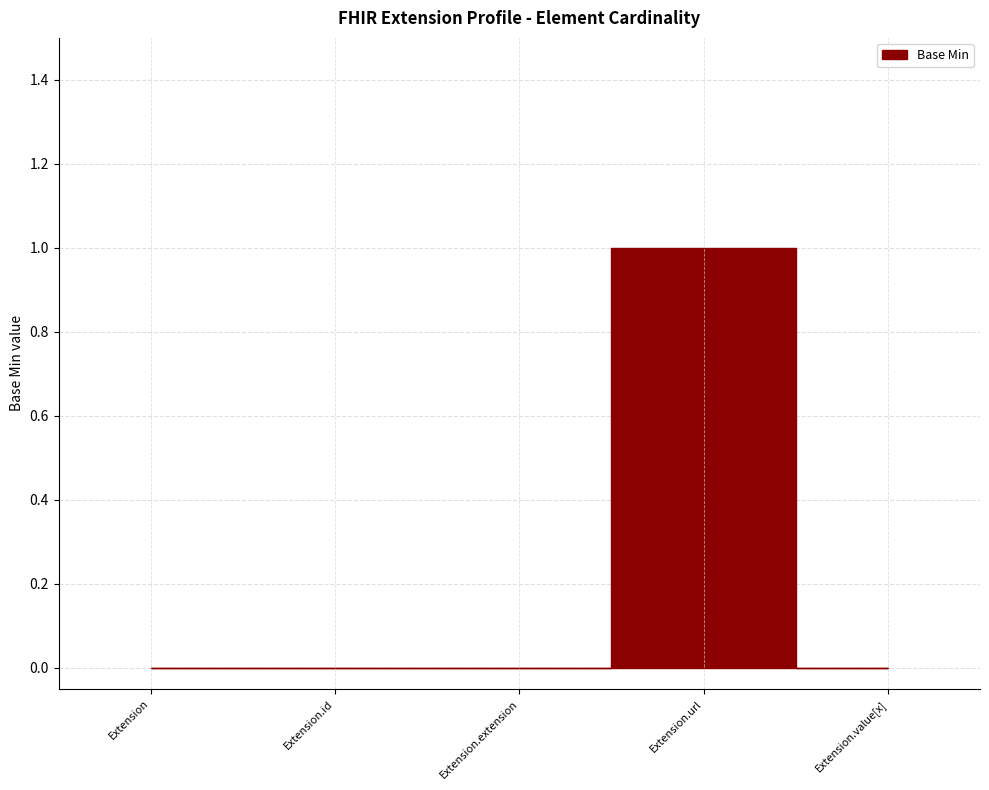

True or false: the data shows 0 at Extension.id.

False